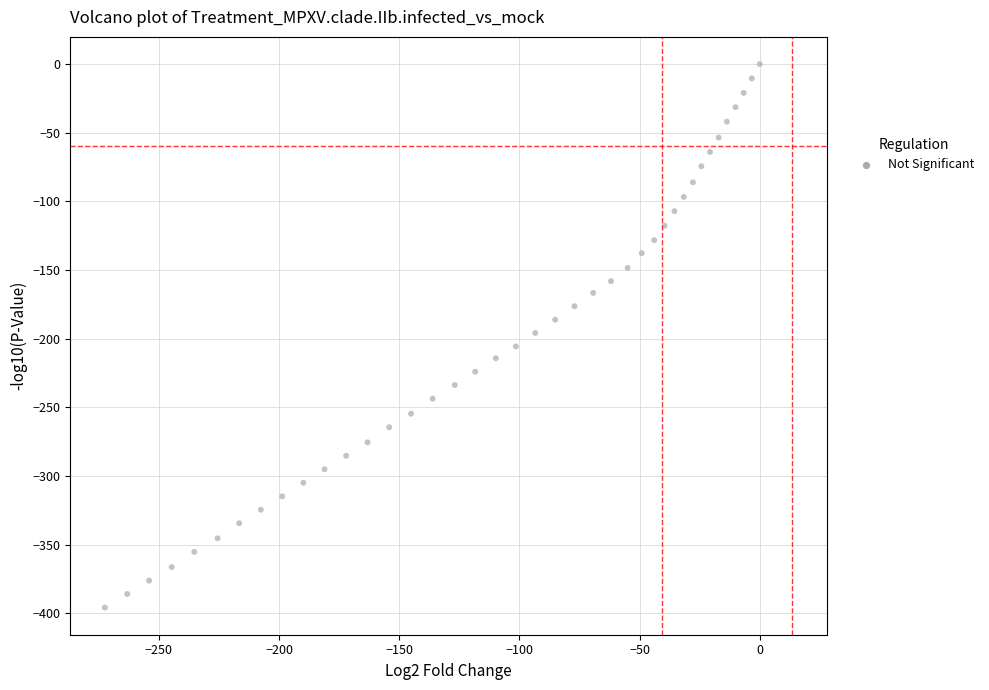

What is the range of Y values (max minus min)?

395.7